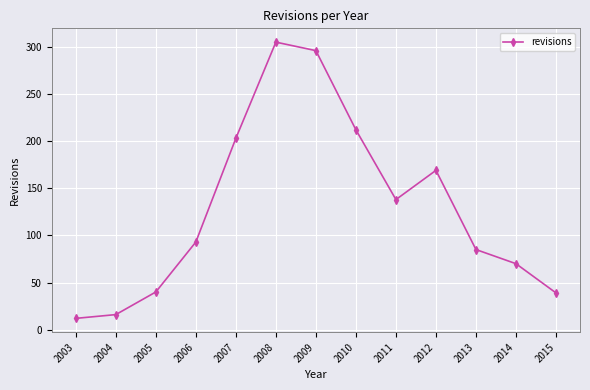

What is the value of the 13th point from the left?

39